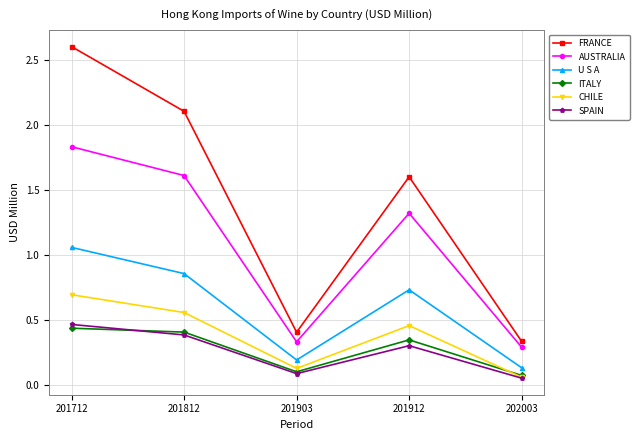

What are all the series names shown in the legend?

FRANCE, AUSTRALIA, U S A, ITALY, CHILE, SPAIN